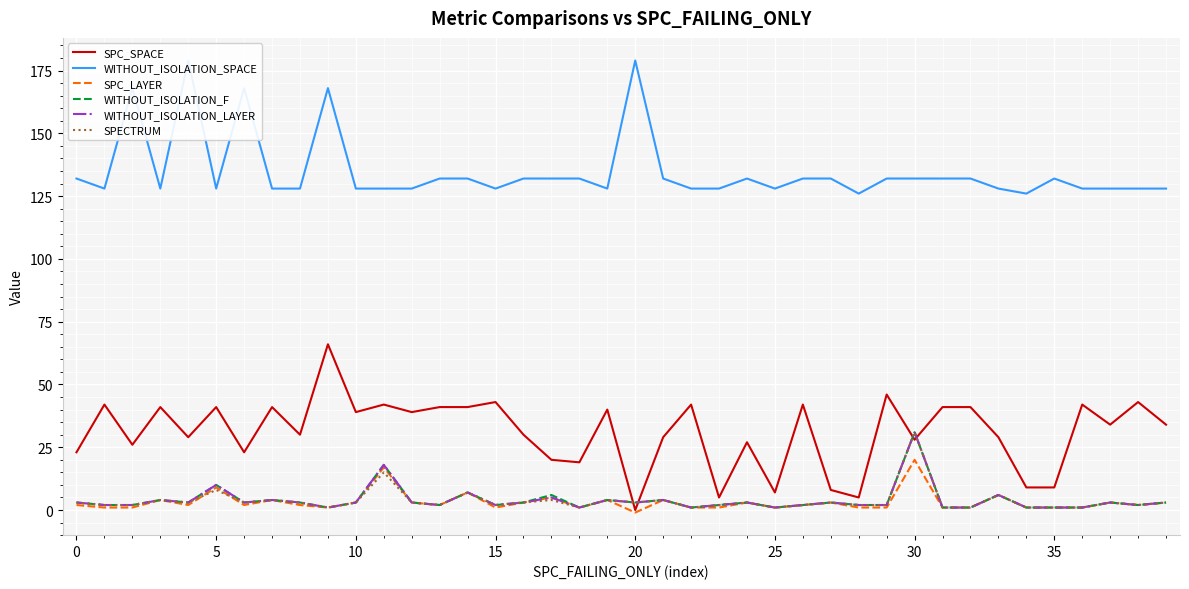

What is the difference between the maximum and minimum values in the WITHOUT_ISOLATION_F series?

30